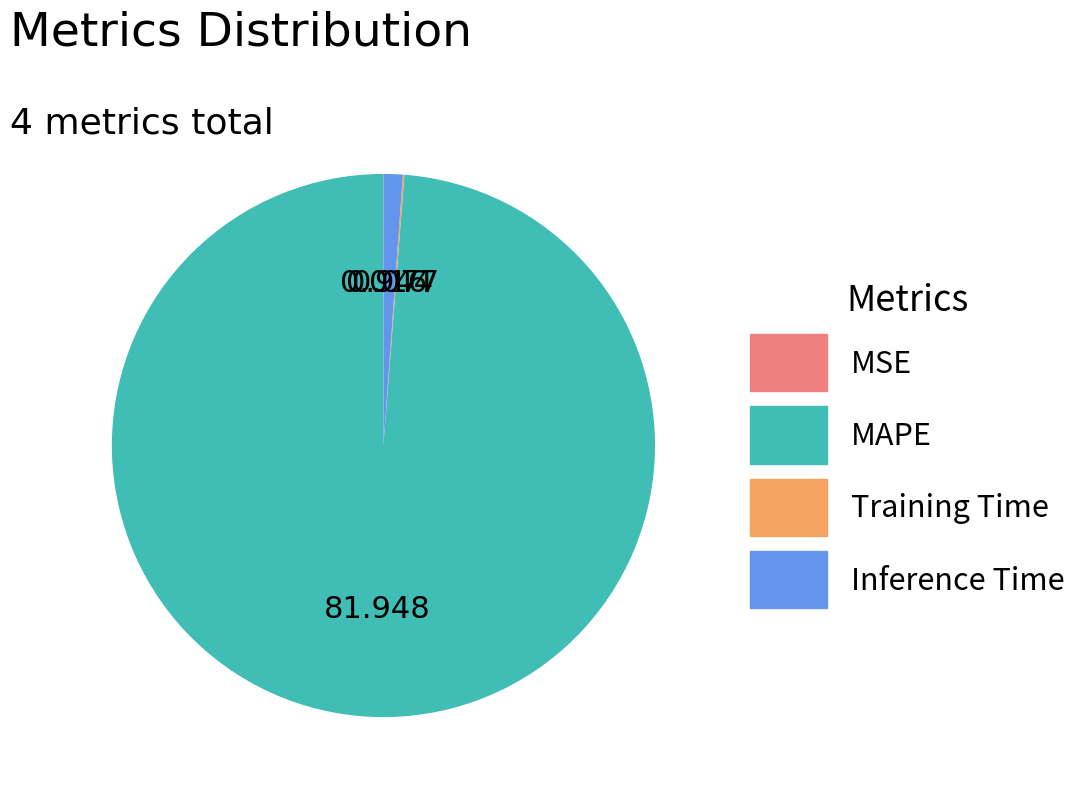

Which slice is the largest?

MAPE